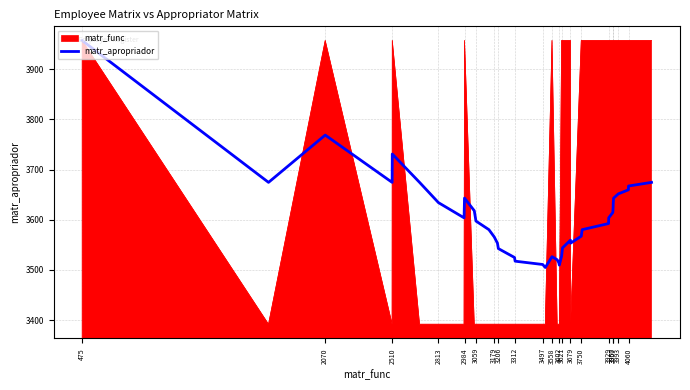

Which series has the widest spread of values?

matr_func